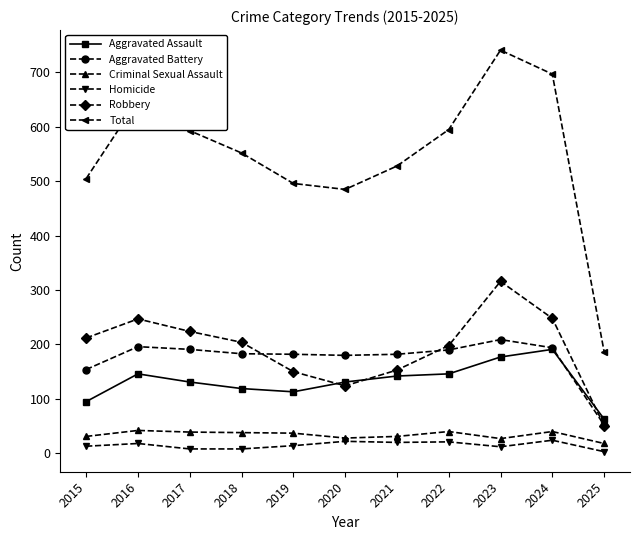

At which category does Robbery reach its first local peak?

2016